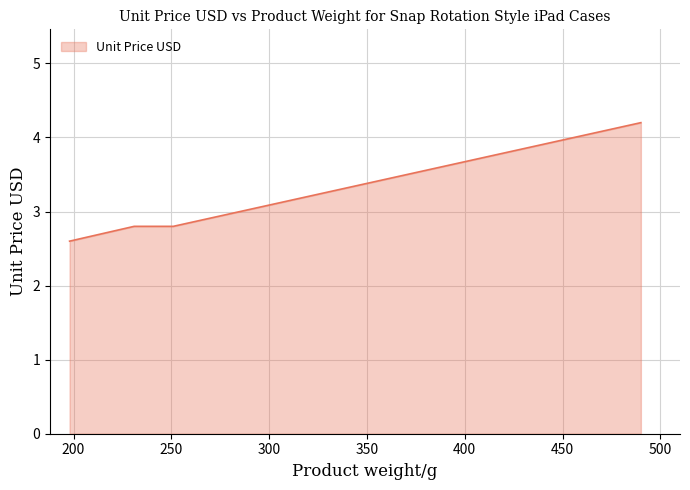

What is the smallest value displayed?

2.6